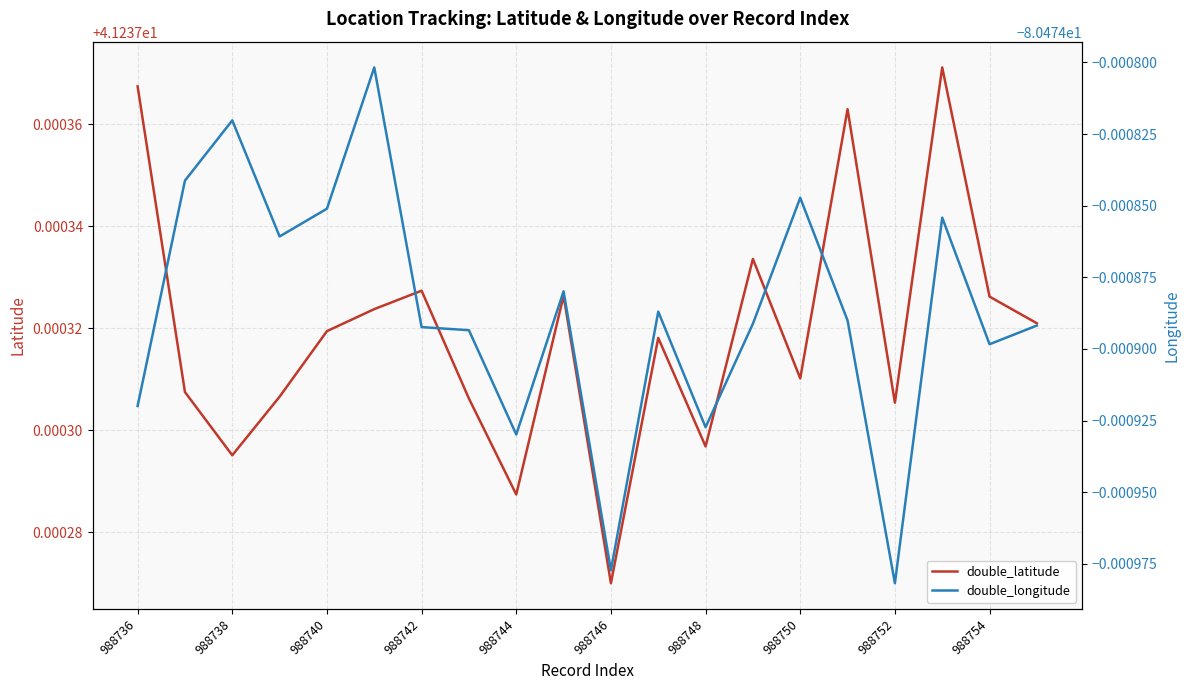

At which label is double_latitude closest to 41?

988746